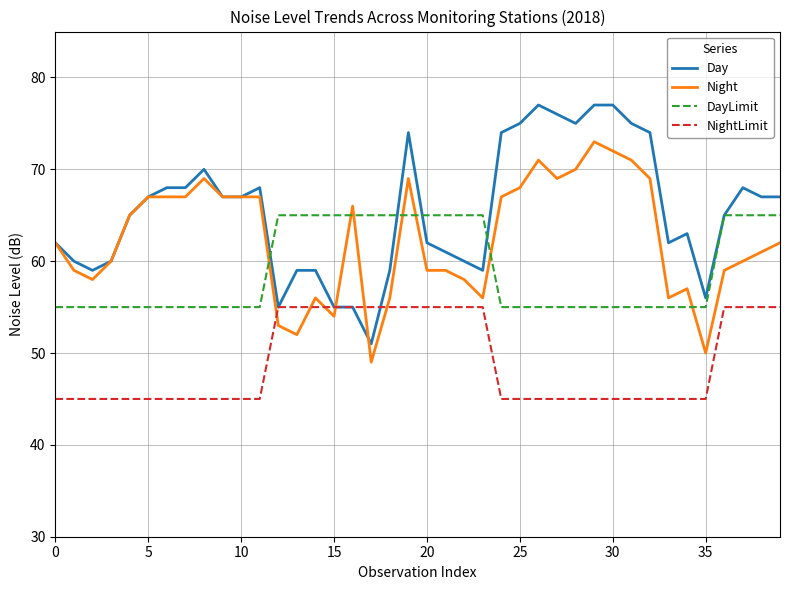

Which series has the largest total across all categories?

Day